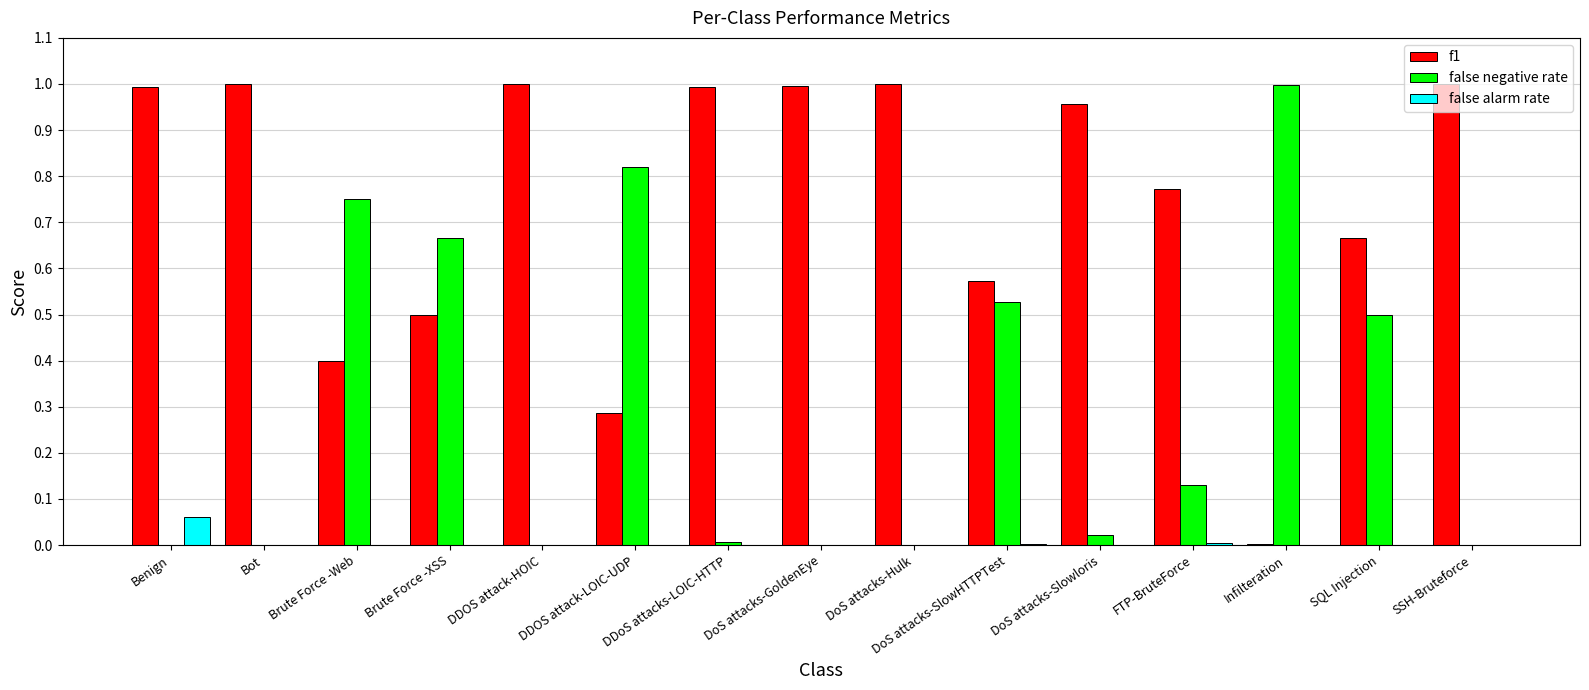

Which series has the largest total across all categories?

f1